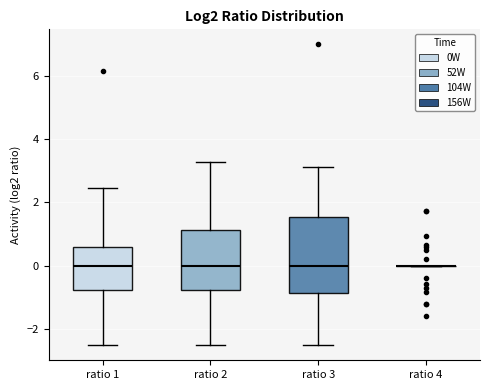

Comparing the boxes themselves (not the whiskers), which one is the tallest?

ratio 3